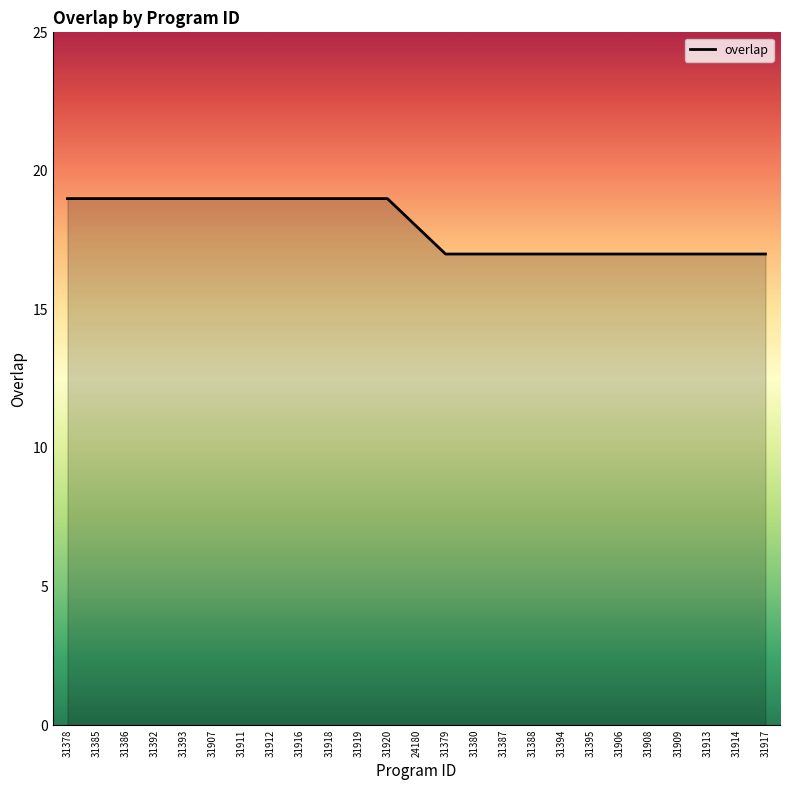

What value does the data have at 31386?

19